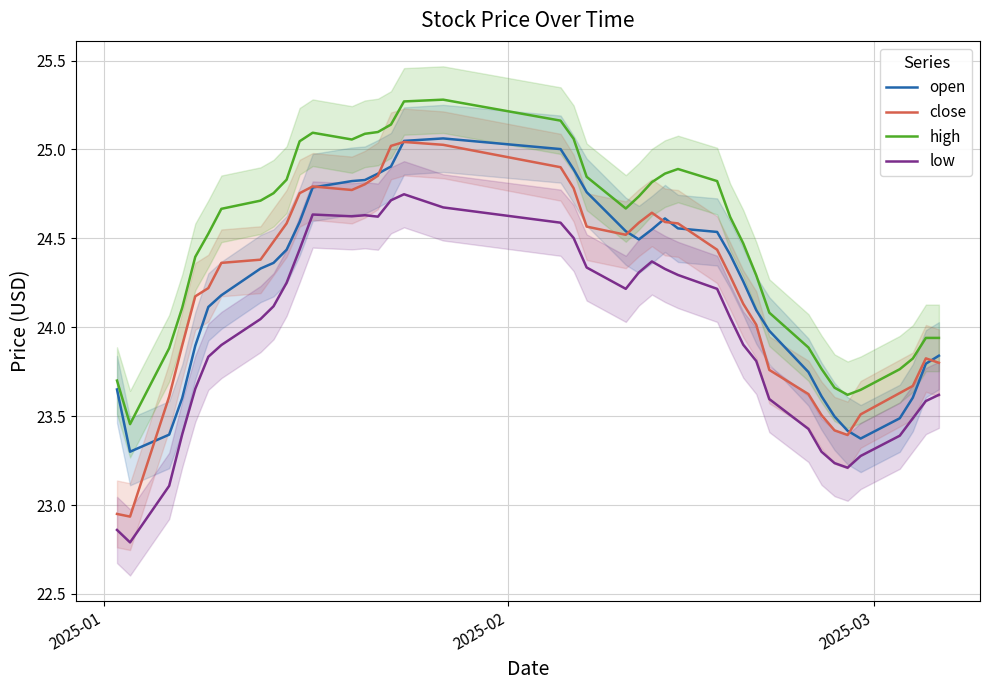

Which series has the largest range (max minus min)?

close